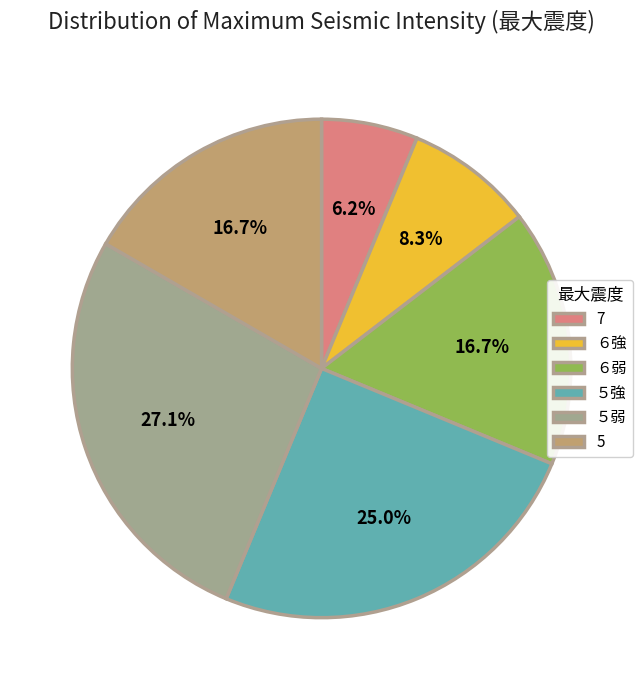

True or false: 7 accounts for 6% of the total.

True